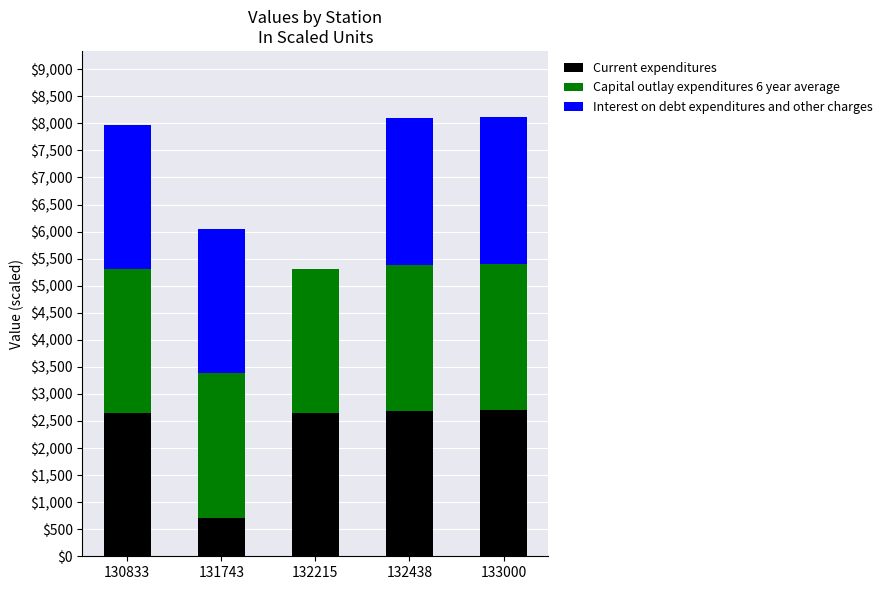

The value of Current expenditures at 132438 is 1313. True or false?

False